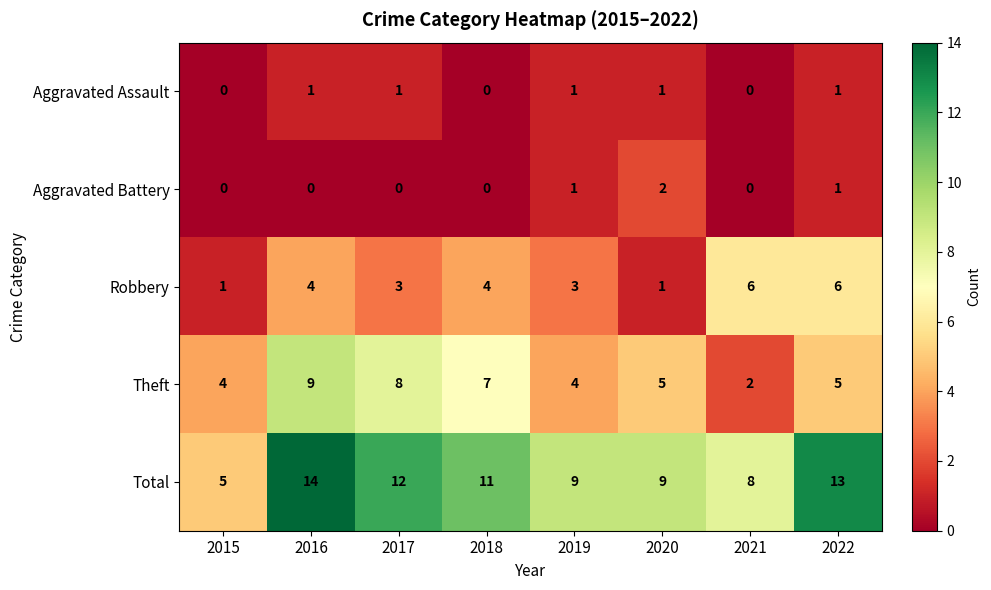

What is the difference between the Theft values at 2018 and 2019?

3